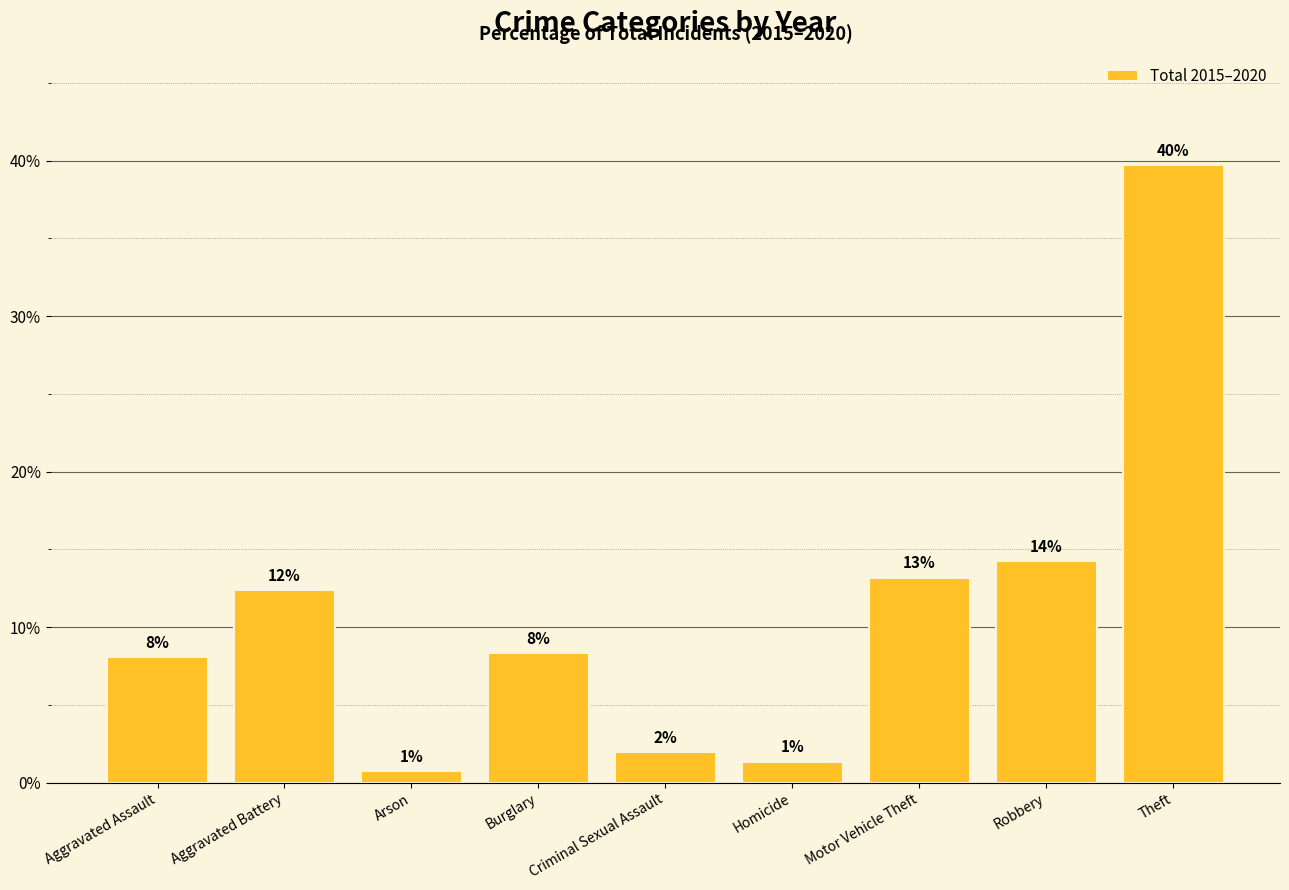

How many bars are there in total?

9